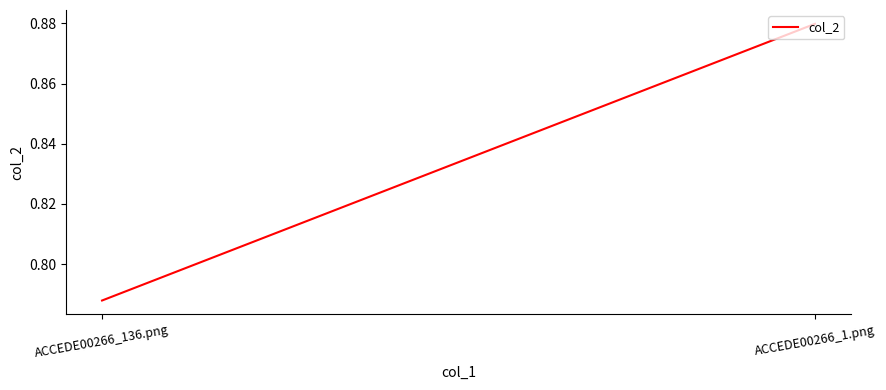

What is the sum of the values at ACCEDE00266_136.png and ACCEDE00266_1.png?

1.7